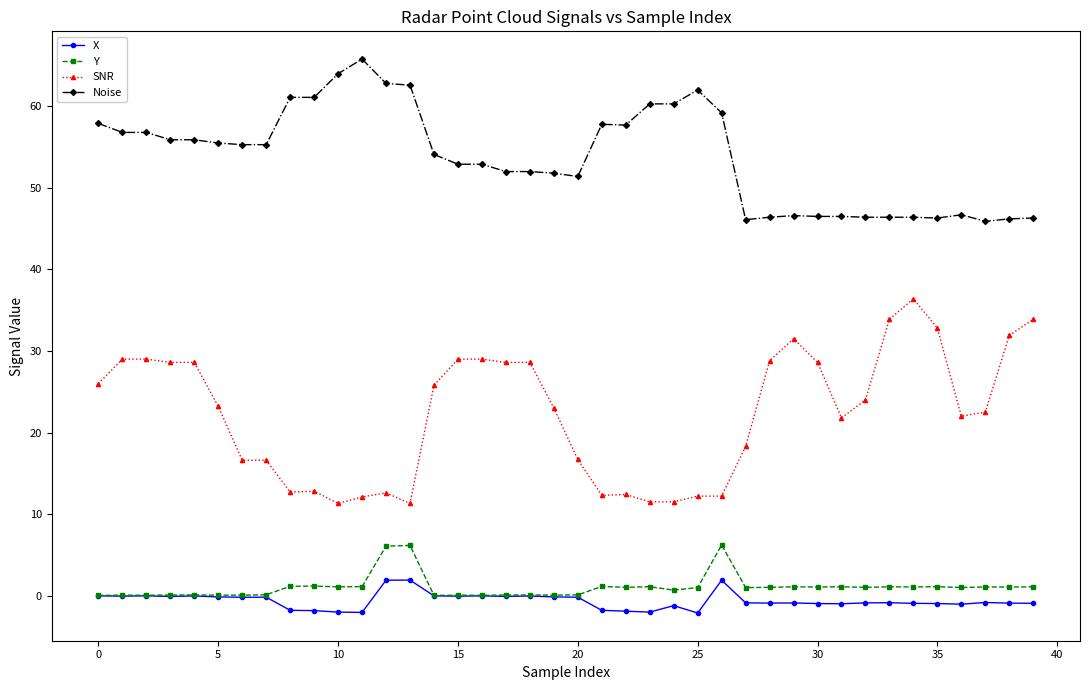

True or false: SNR and X cross at least once.

False